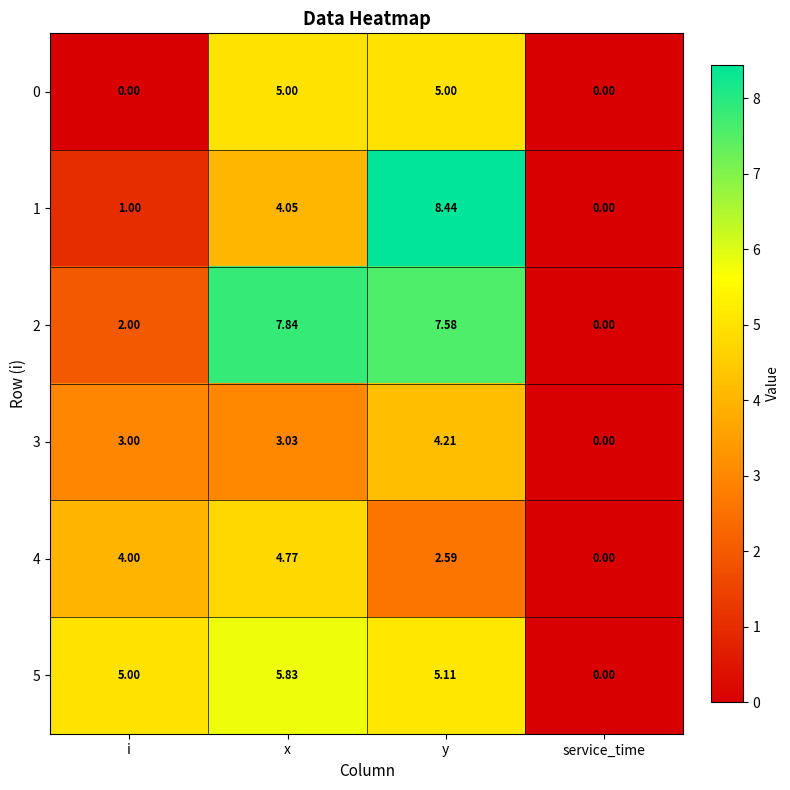

Between i and y, which series saw the biggest shift?

1